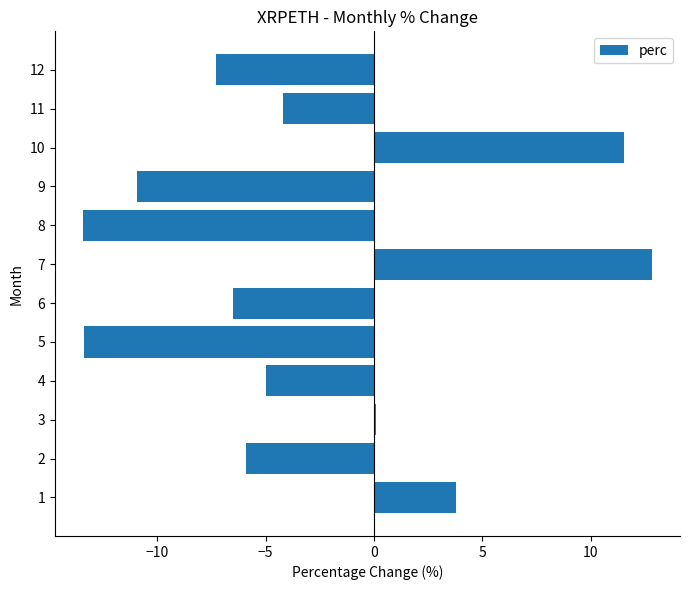

Are the bars grouped side by side (vs. stacked)?

No